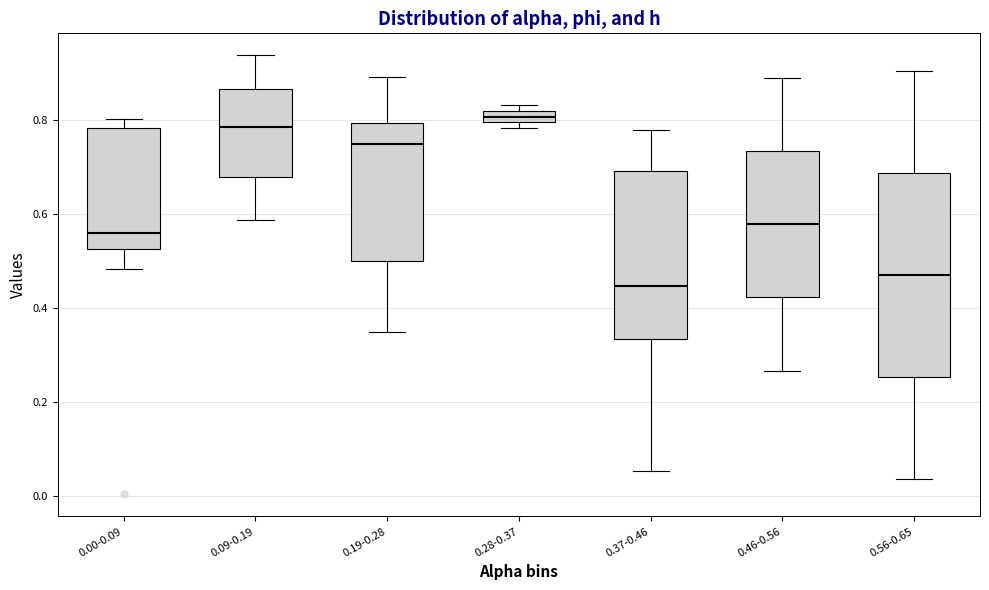

Which box's median line is the highest?

0.28-0.37